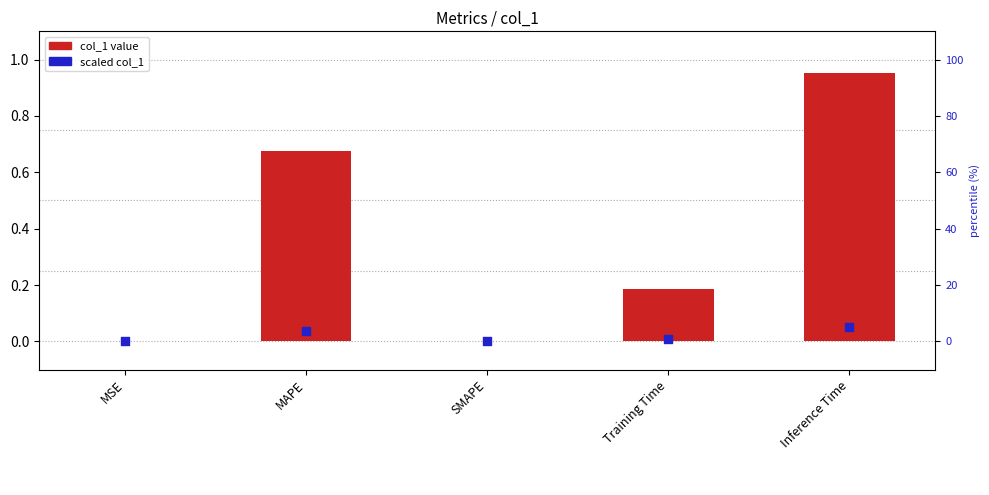

Is the value of col_1 at SMAPE greater than the value of scaled col_1 at MSE?

No